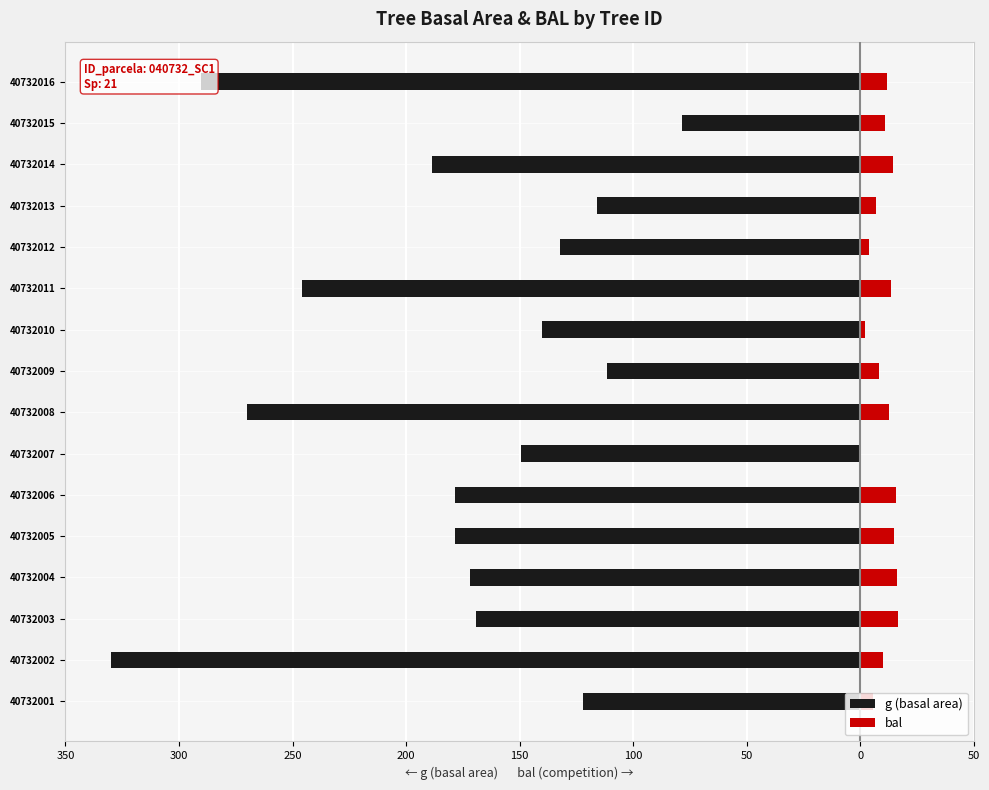

How many bars are there in total?

32